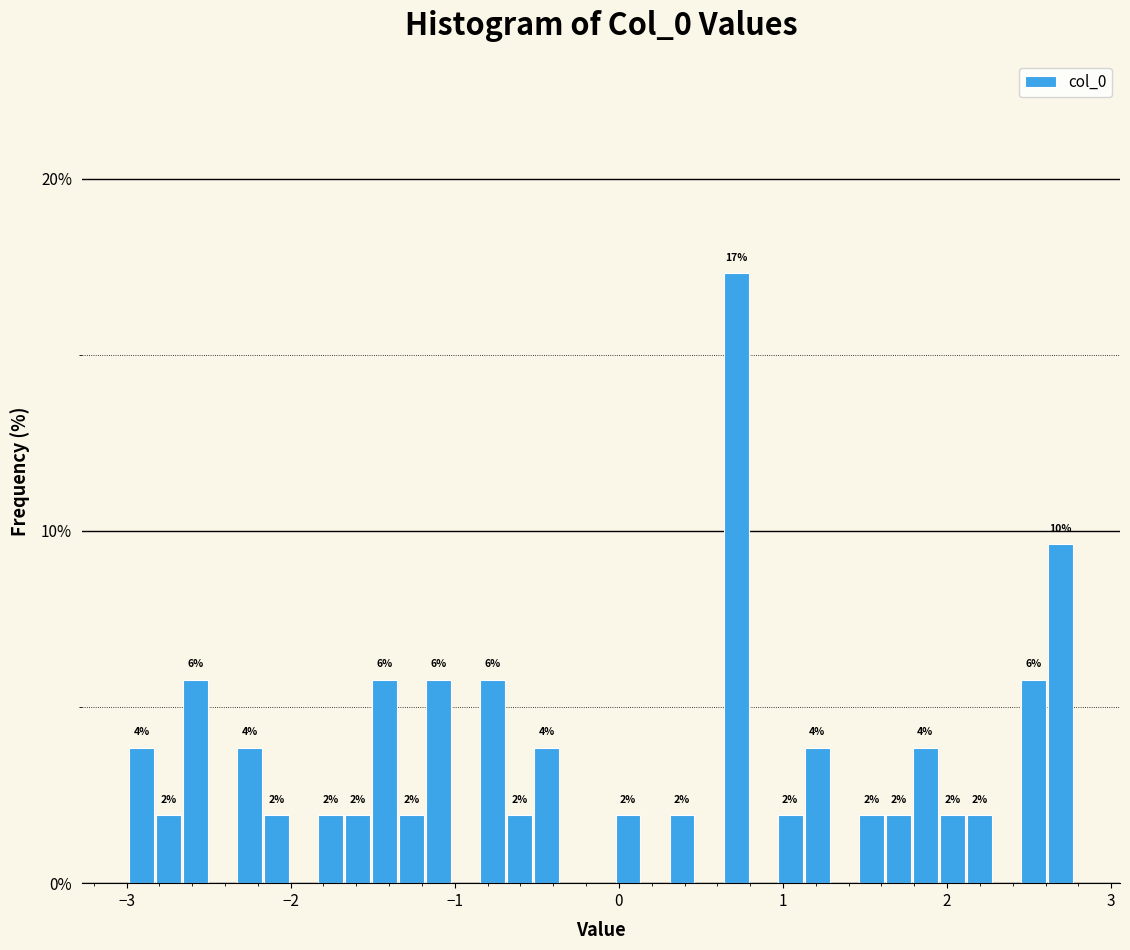

Read against the x-axis, roughly where is the centre of the tallest bar?

0.7